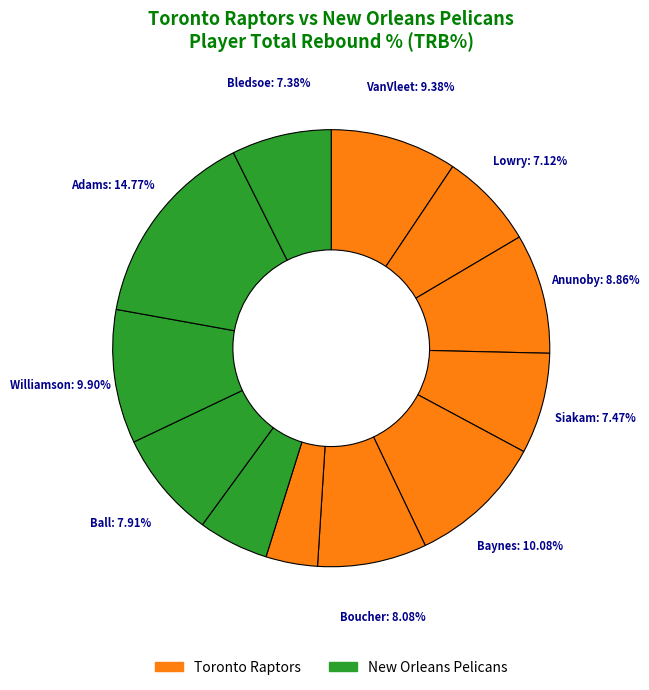

How many segments does this pie chart have?

12